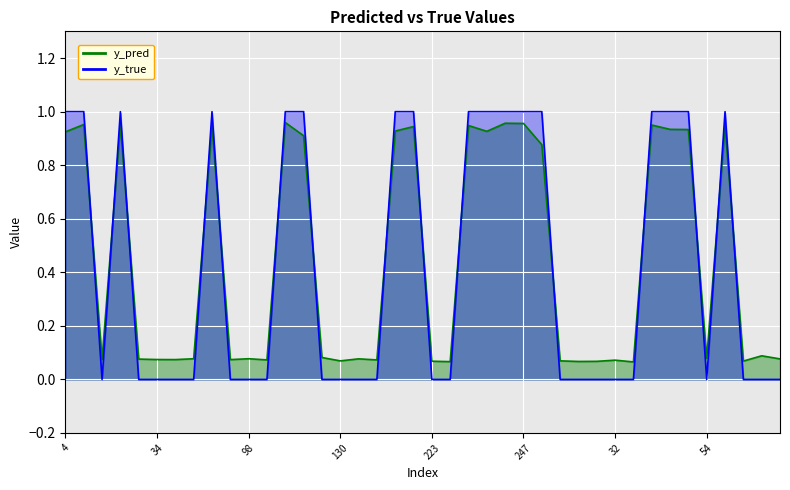

What is the label of the 28th point from the left?

18